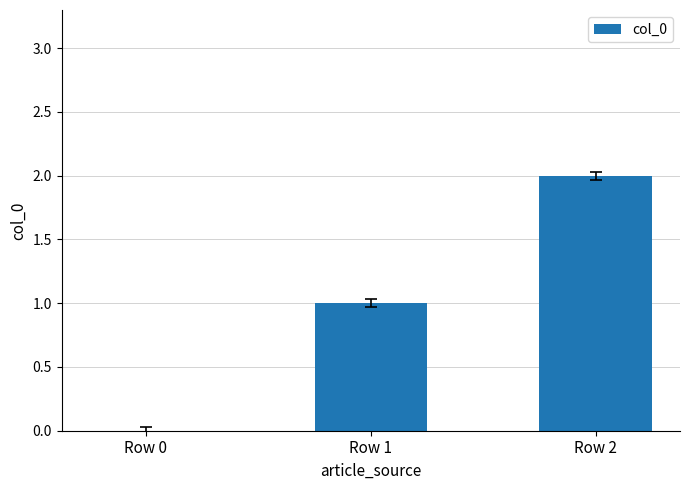

Which label corresponds to the largest value in the chart?

Row 2